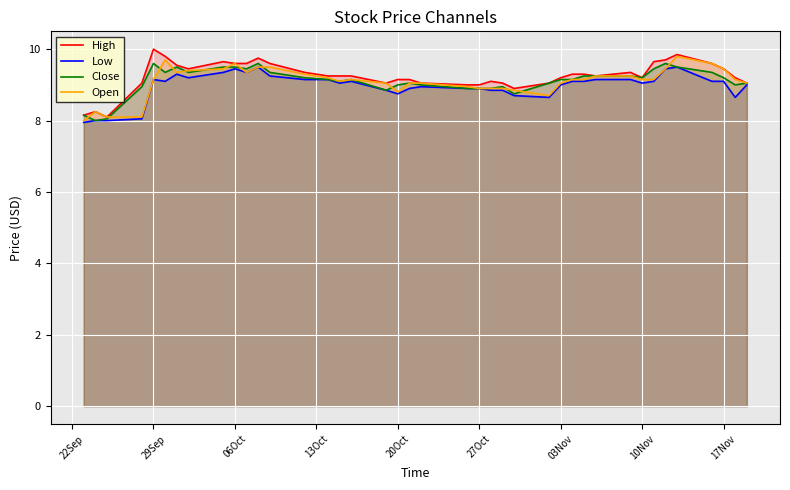

What is the lowest value of the Low series?

8.0